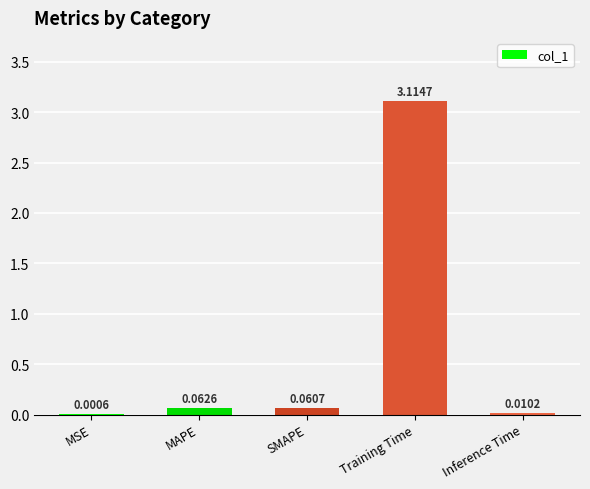

Between MSE and SMAPE, which is larger?

SMAPE